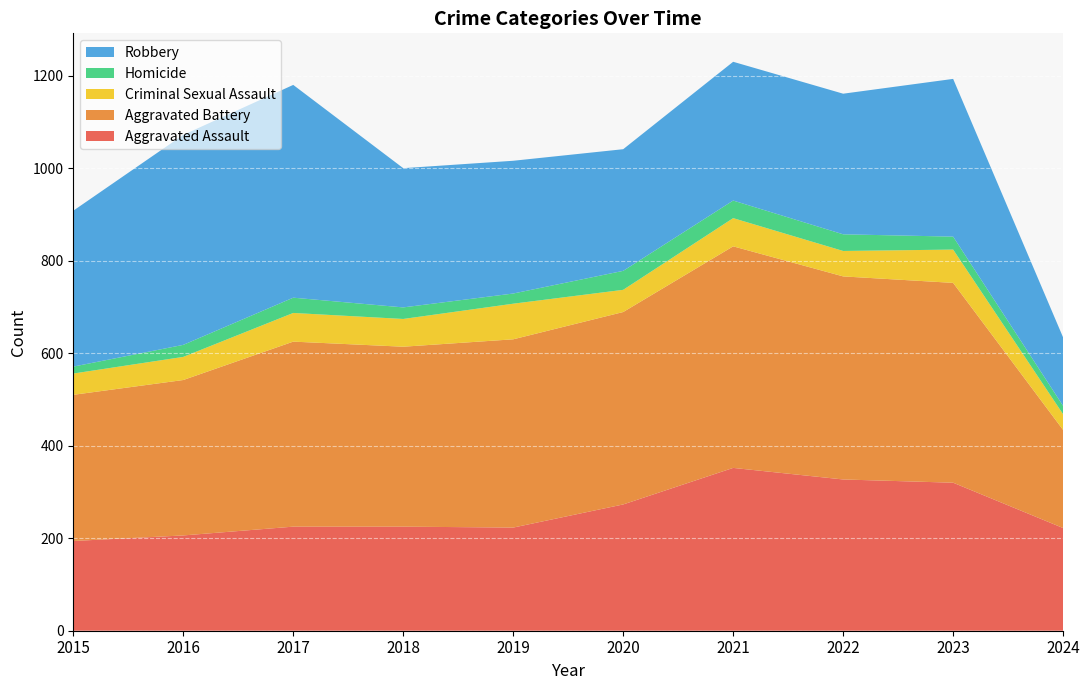

Reading left to right, extract all data points from this chart.

Aggravated Assault: 2015=194	2016=206	2017=225	2018=225	2019=223	2020=273	2021=352	2022=327	2023=320	2024=222
Aggravated Battery: 2015=316	2016=336	2017=400	2018=389	2019=407	2020=416	2021=479	2022=439	2023=432	2024=212
Criminal Sexual Assault: 2015=46	2016=50	2017=62	2018=60	2019=77	2020=48	2021=61	2022=55	2023=72	2024=34
Homicide: 2015=15	2016=26	2017=33	2018=25	2019=22	2020=41	2021=38	2022=36	2023=28	2024=18
Robbery: 2015=337	2016=454	2017=460	2018=301	2019=287	2020=263	2021=300	2022=304	2023=341	2024=148